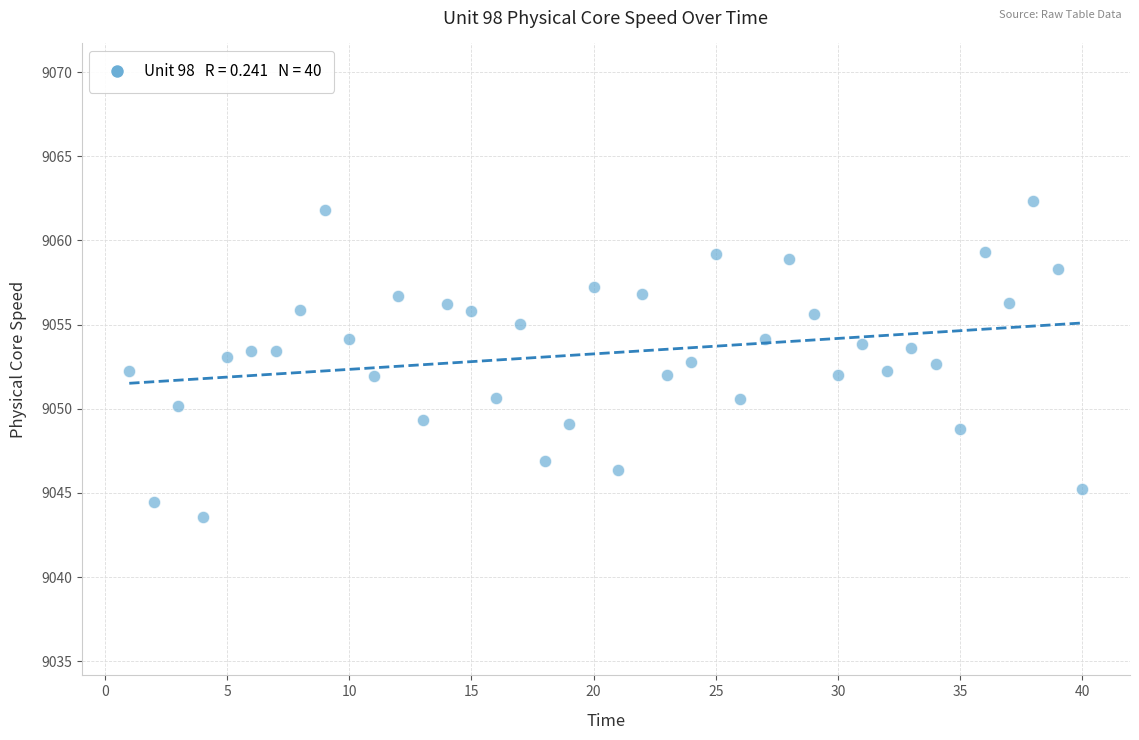

What is the range of Y values (max minus min)?

18.8